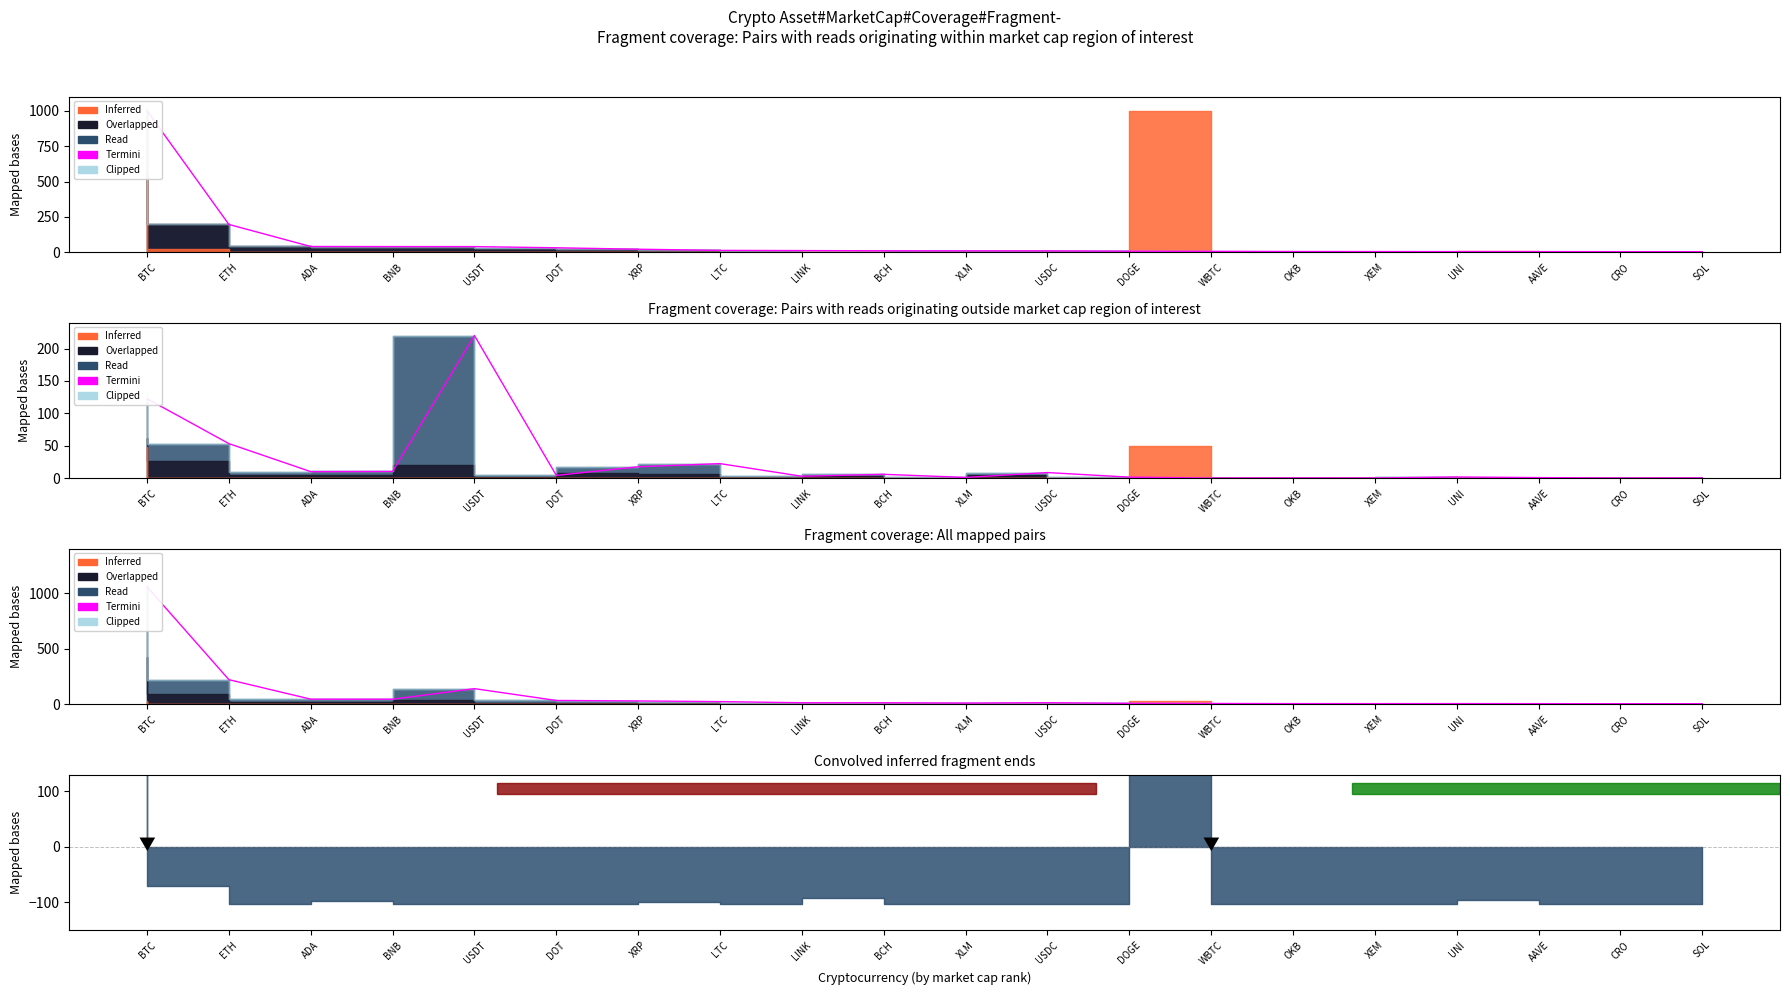

List the labels in order of value, smallest first.

CRO, SOL, AAVE, XEM, OKB, UNI, WBTC, DOGE, XLM, BCH, LINK, USDC, LTC, XRP, DOT, BNB, ADA, USDT, ETH, BTC